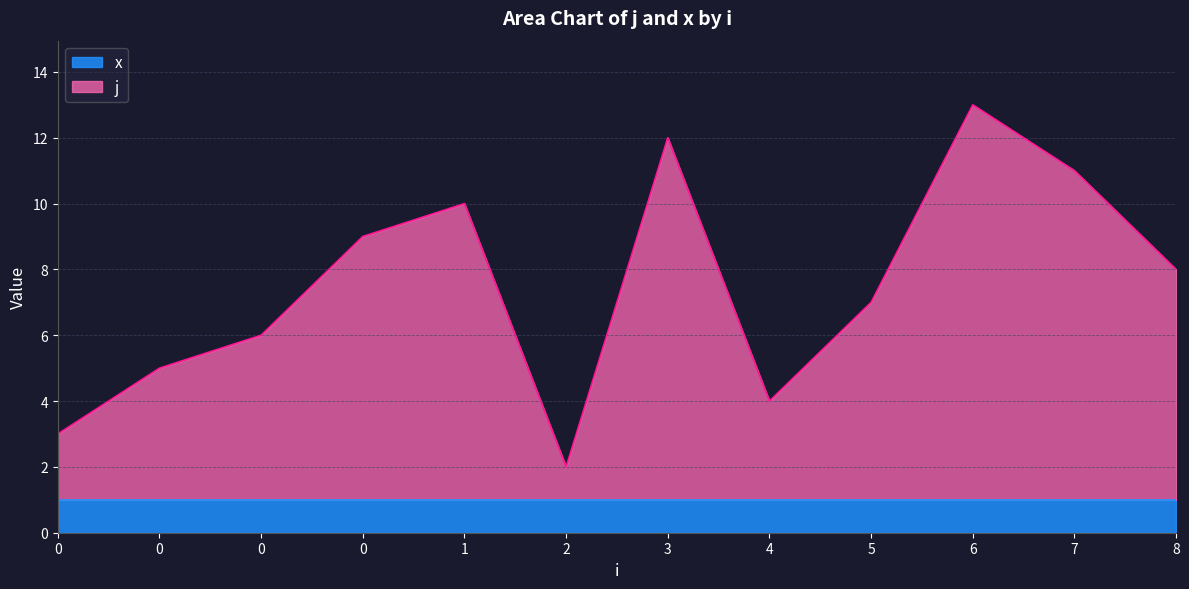

Which label corresponds to the largest value in the chart?

6